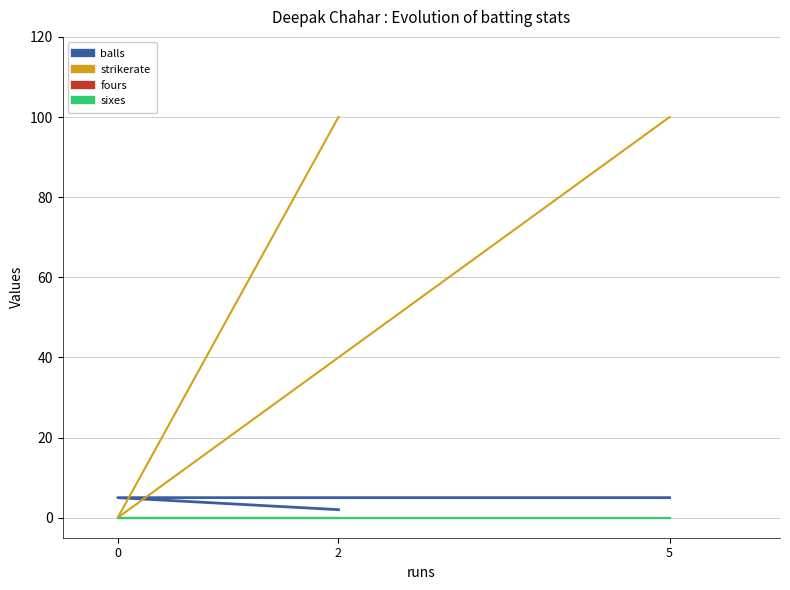

List the series in order of their peak value, highest first.

strikerate, balls, fours, sixes